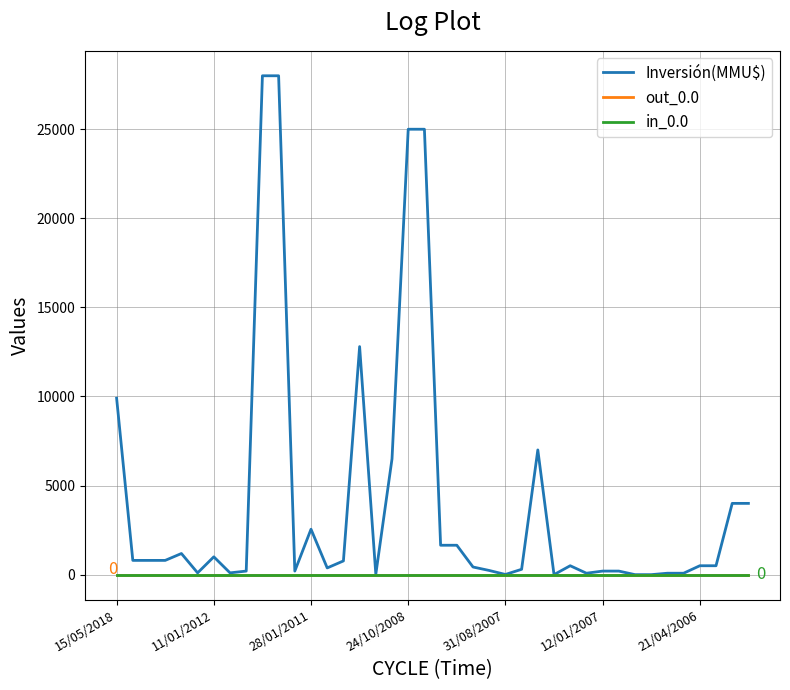

True or false: Inversión(MMU$) and in_0.0 cross at least once.

False